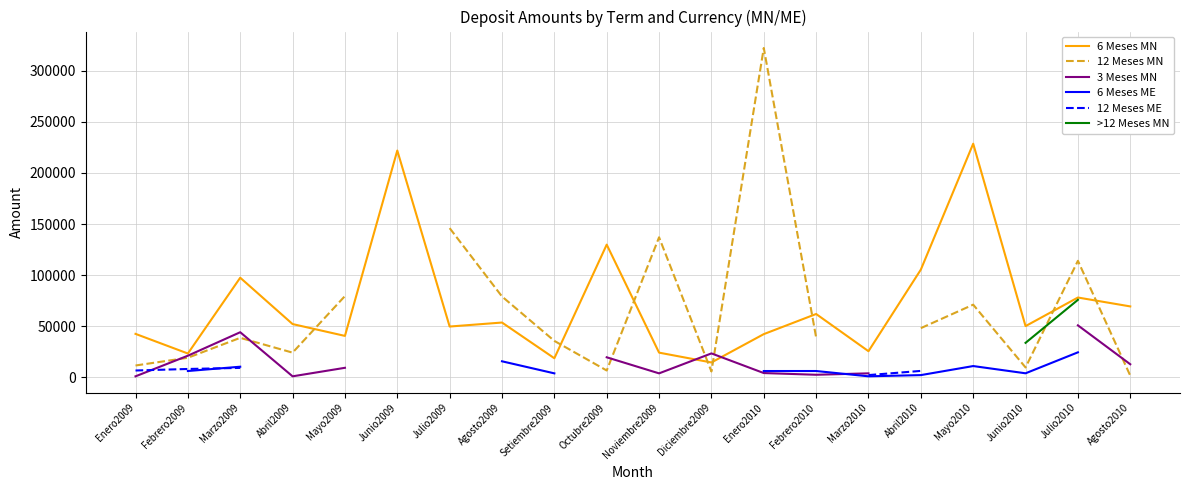

The value of 6 Meses MN at Abril2009 is 26982.4. True or false?

False